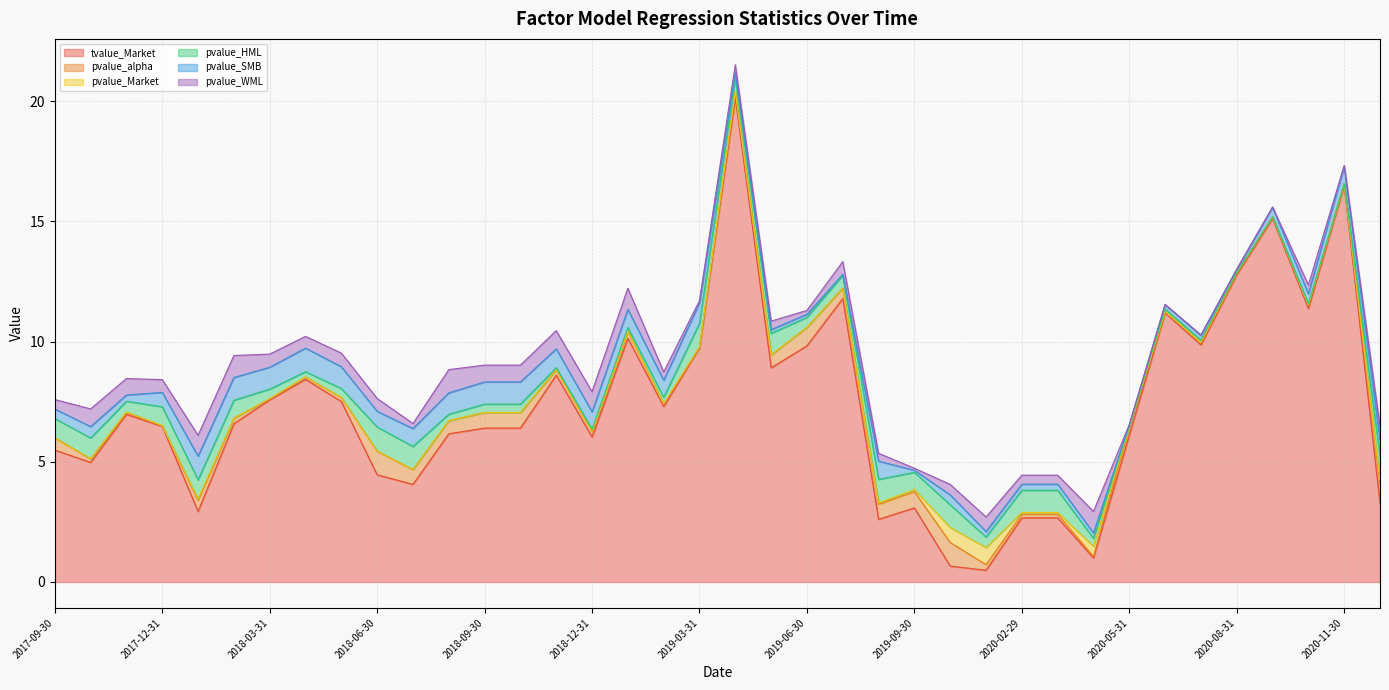

What is the label of the 2nd point from the right?

2020-11-30